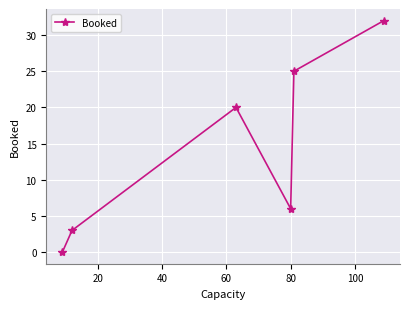

What is the difference between the maximum and minimum values?

32